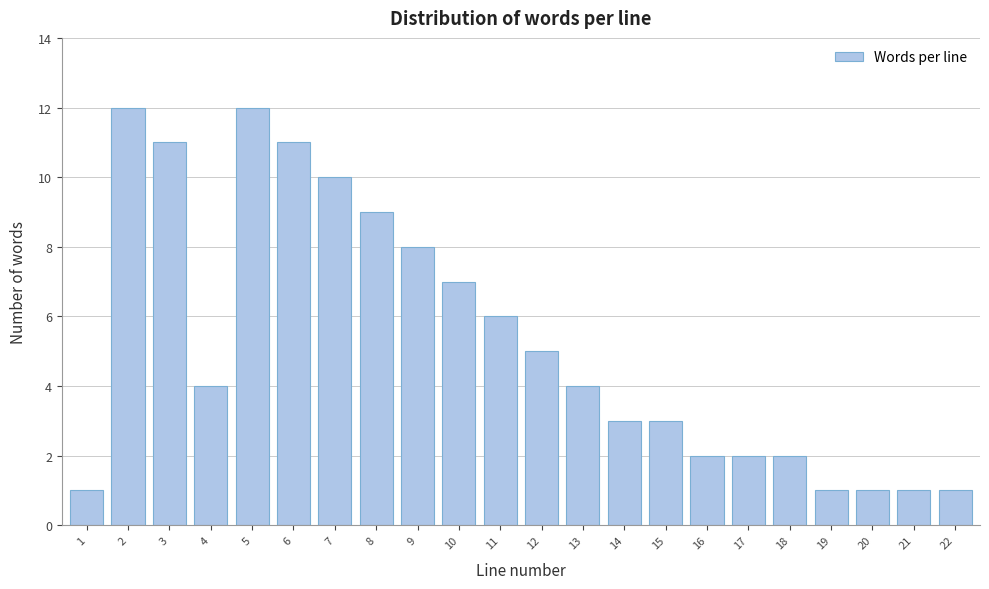

Reading left to right, transcribe all the data shown in this chart.

1=1	2=12	3=11	4=4	5=12	6=11	7=10	8=9	9=8	10=7	11=6	12=5	13=4	14=3	15=3	16=2	17=2	18=2	19=1	20=1	21=1	22=1